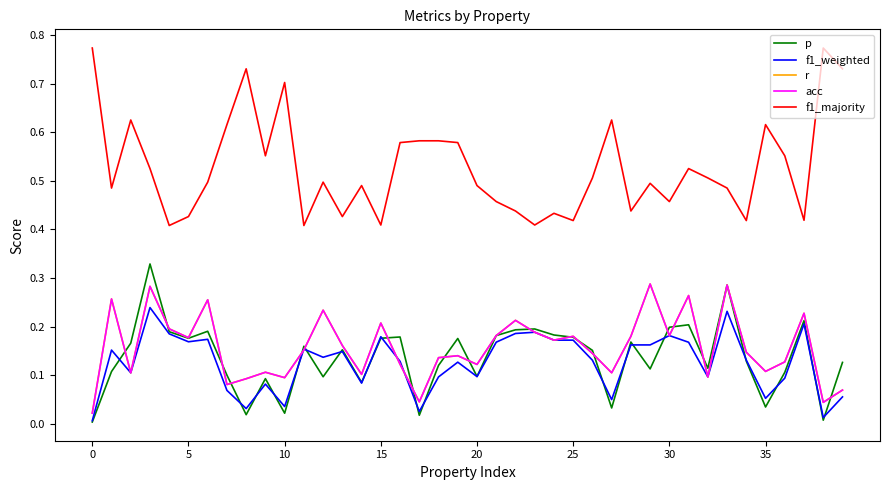

Does the chart have visible grid lines?

No